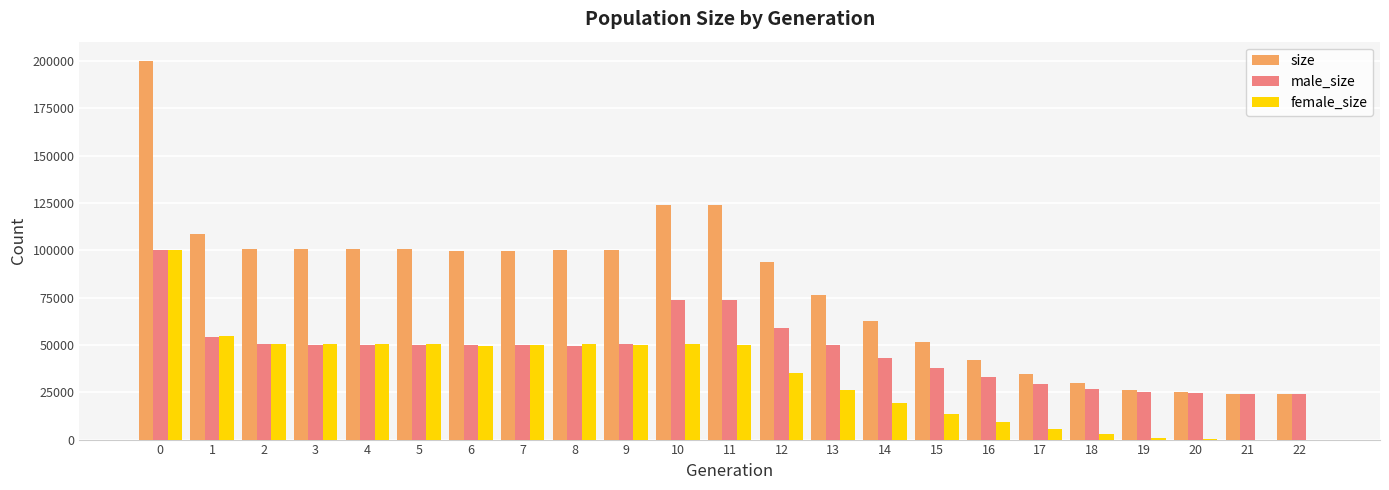

What is the sum of all male_size values?

1079785